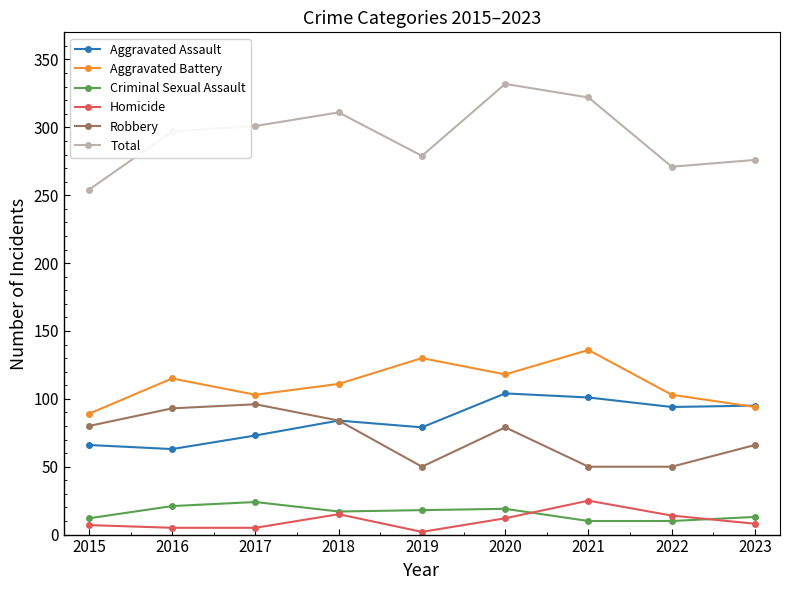

The value of Total at 2019 is 279. True or false?

True